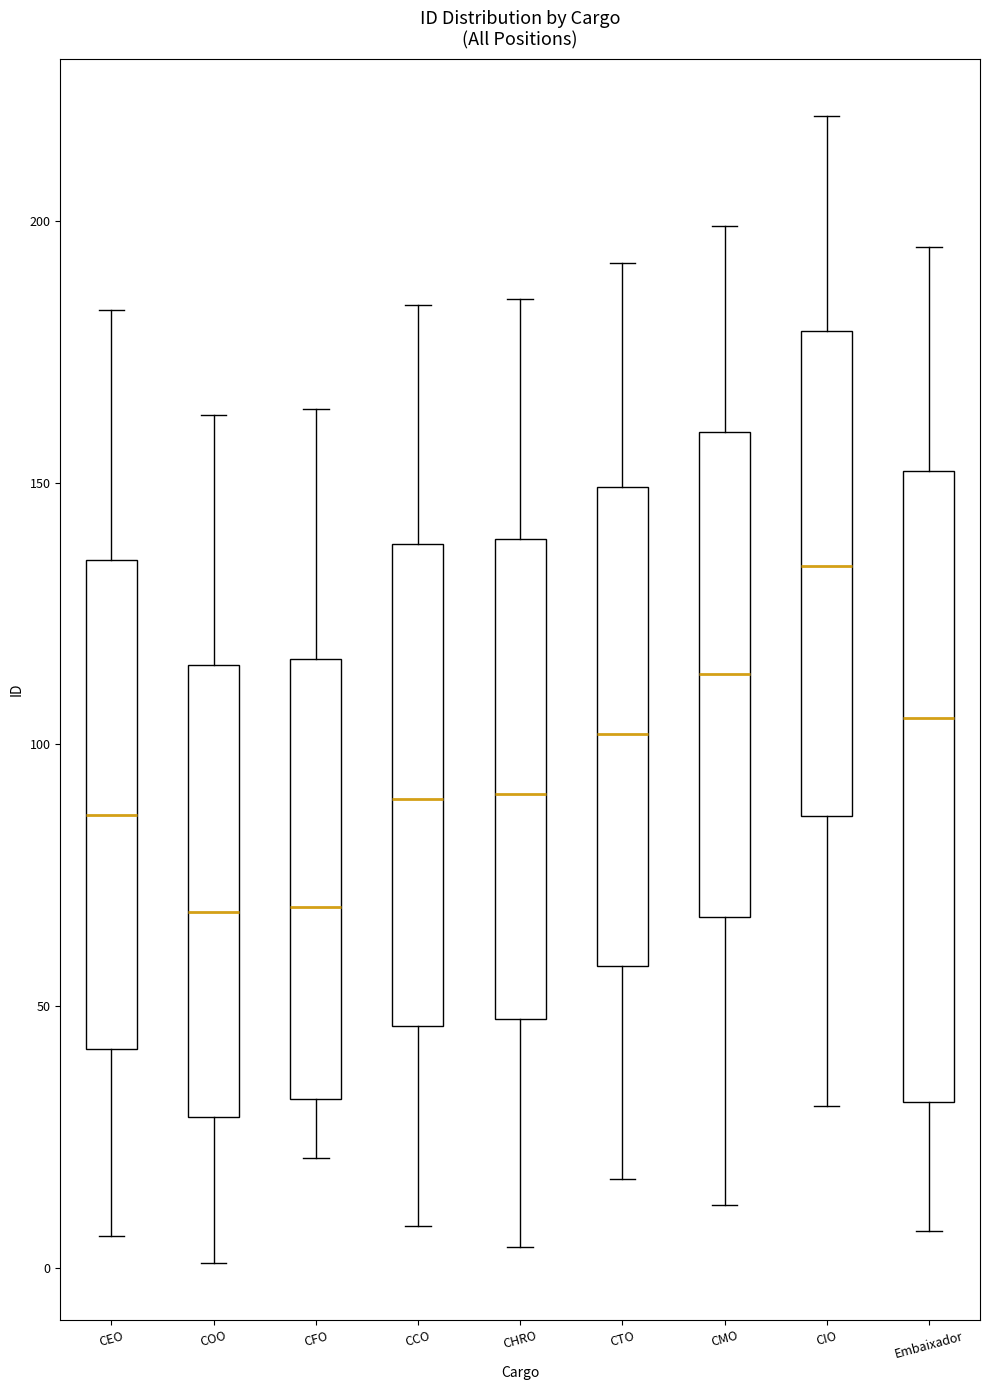

Reading left to right, transcribe this box plot: for each box, give where its median line is, the range the box spans, and where its two whiskers end, as read against the y-axis. The values are not printed on the chart, so give them approximately, as read against the axis.

CEO: median 85, box 40 to 135, whiskers 5 to 185
COO: median 70, box 30 to 115, whiskers 0 to 165
CFO: median 70, box 30 to 115, whiskers 20 to 165
CCO: median 90, box 45 to 140, whiskers 10 to 185
CHRO: median 90, box 50 to 140, whiskers 5 to 185
CTO: median 100, box 60 to 150, whiskers 15 to 190
CMO: median 115, box 65 to 160, whiskers 10 to 200
CIO: median 135, box 85 to 180, whiskers 30 to 220
Embaixador: median 105, box 30 to 150, whiskers 5 to 195